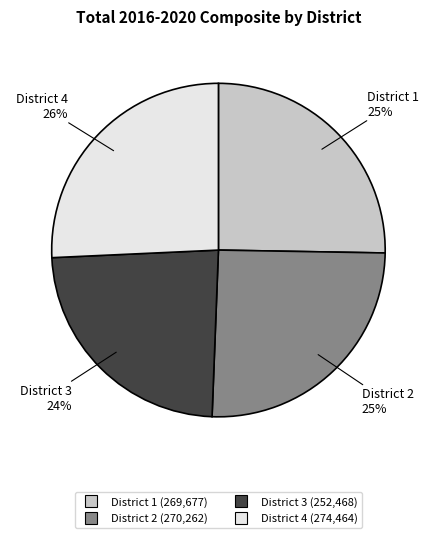

Is there any slice that represents more than half of the pie?

No